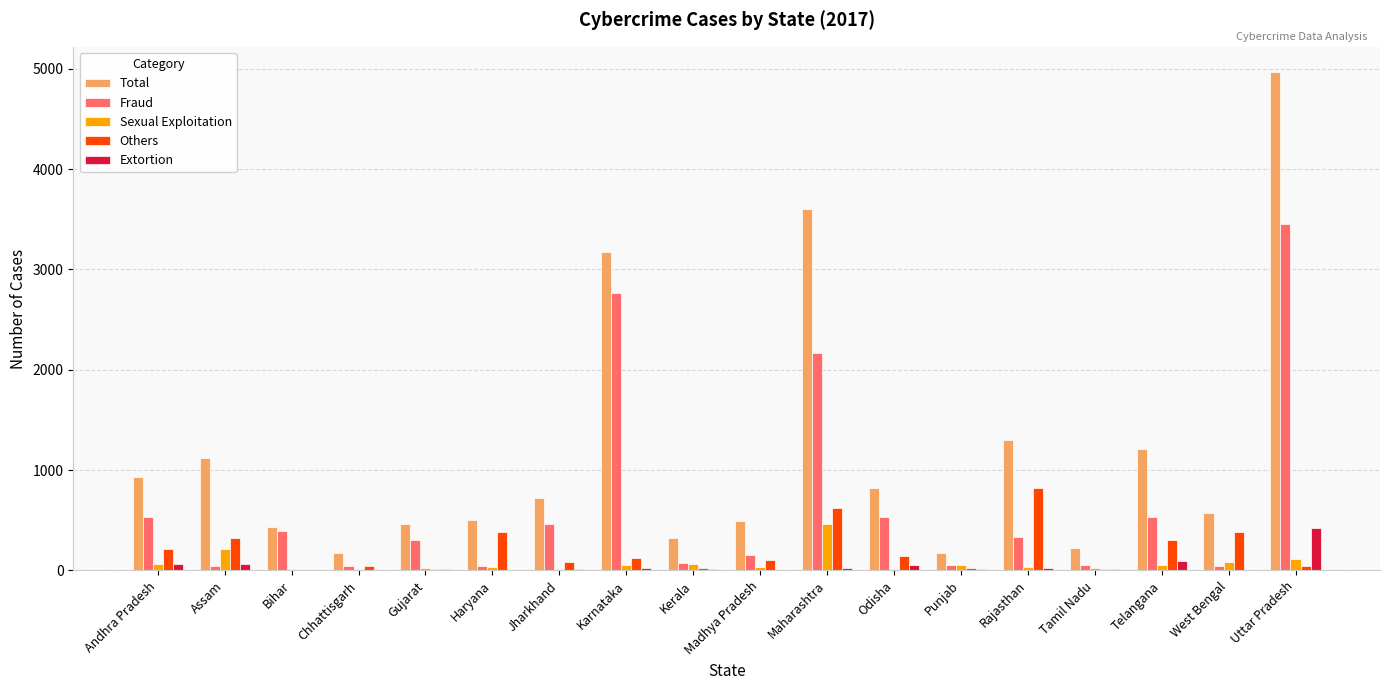

Is it true that Total equals 594 at Andhra Pradesh?

False